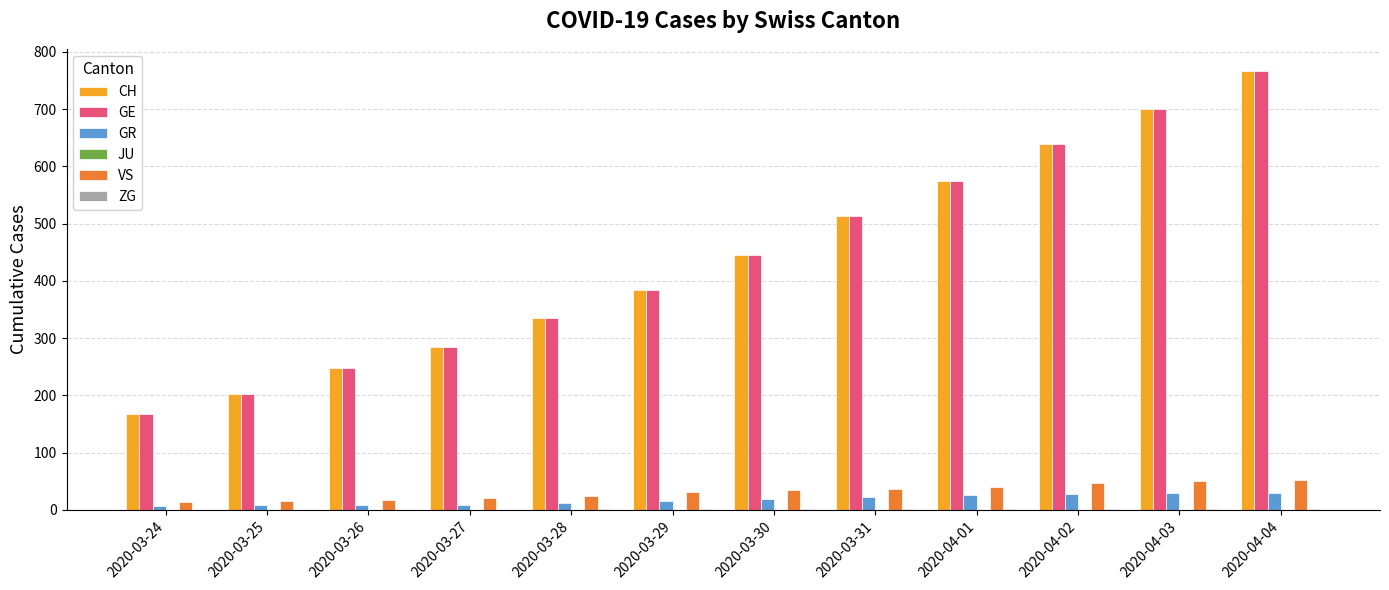

What is the average value of the CH series?

439